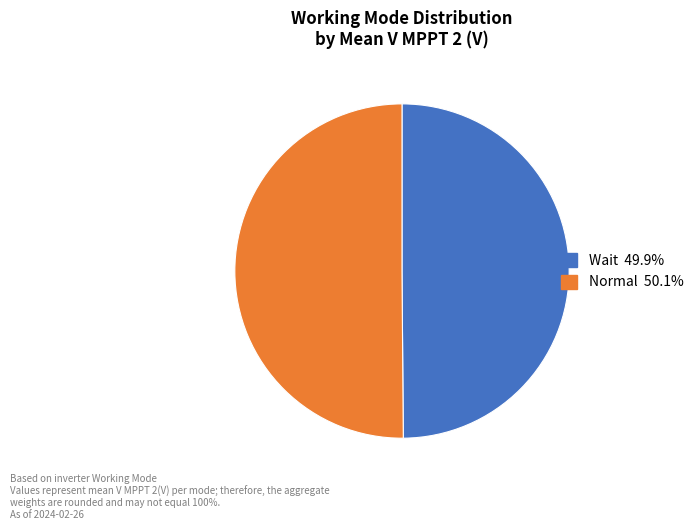

Do Normal and Wait together represent more than half of the pie?

Yes